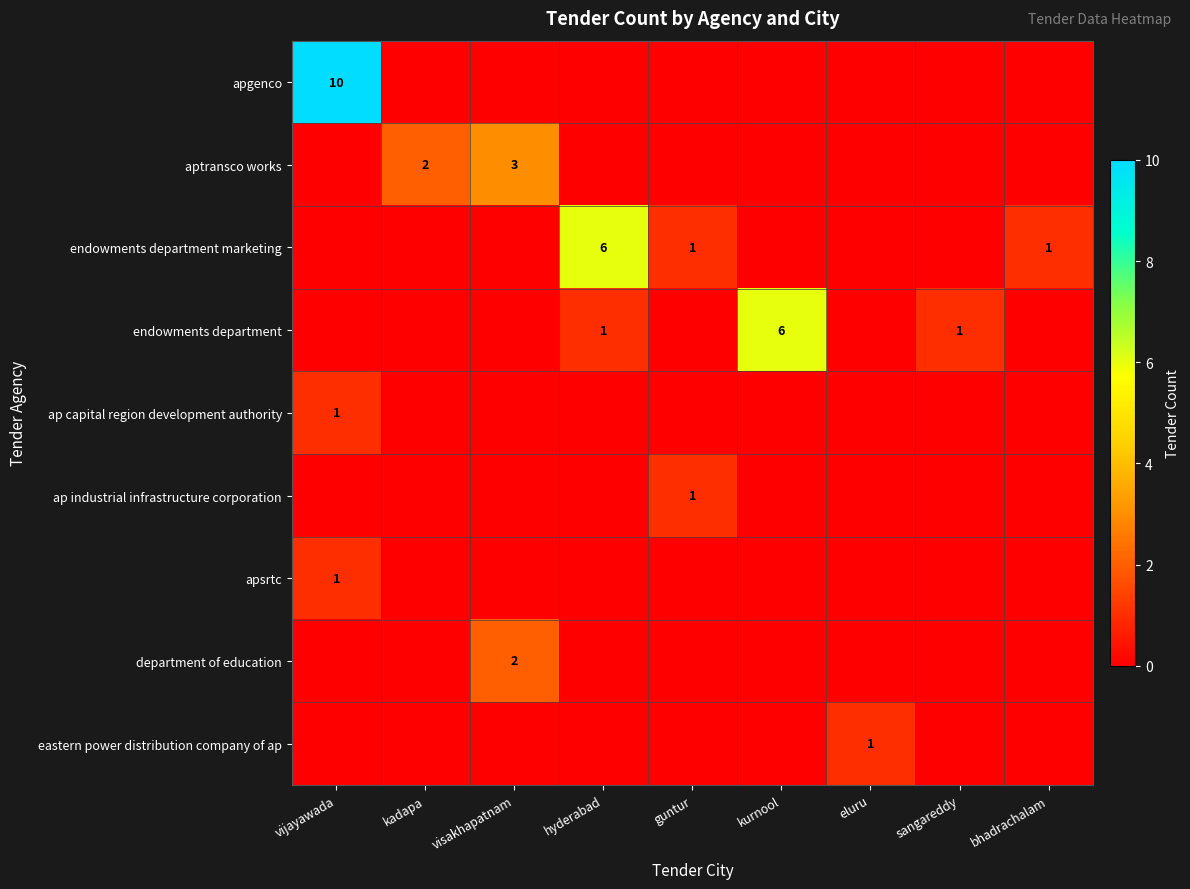

Which has a higher value, visakhapatnam or sangareddy?

visakhapatnam